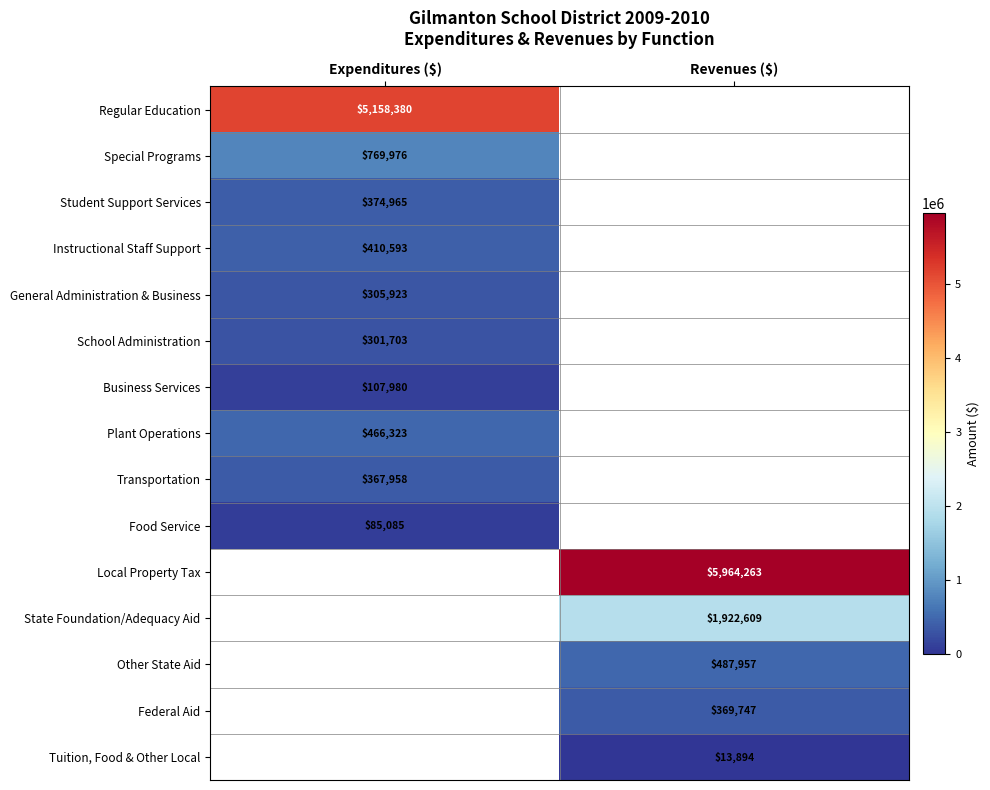

What is the total value across all series at Expenditures ($)?

8348886